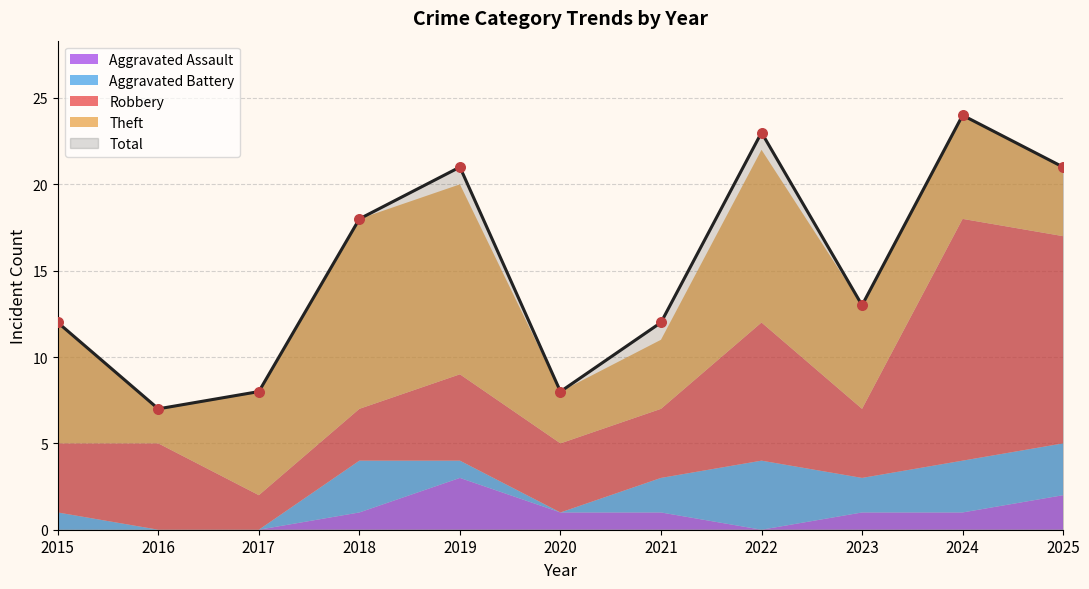

Is the value of Theft at 2016 greater than the value of Robbery at 2024?

No